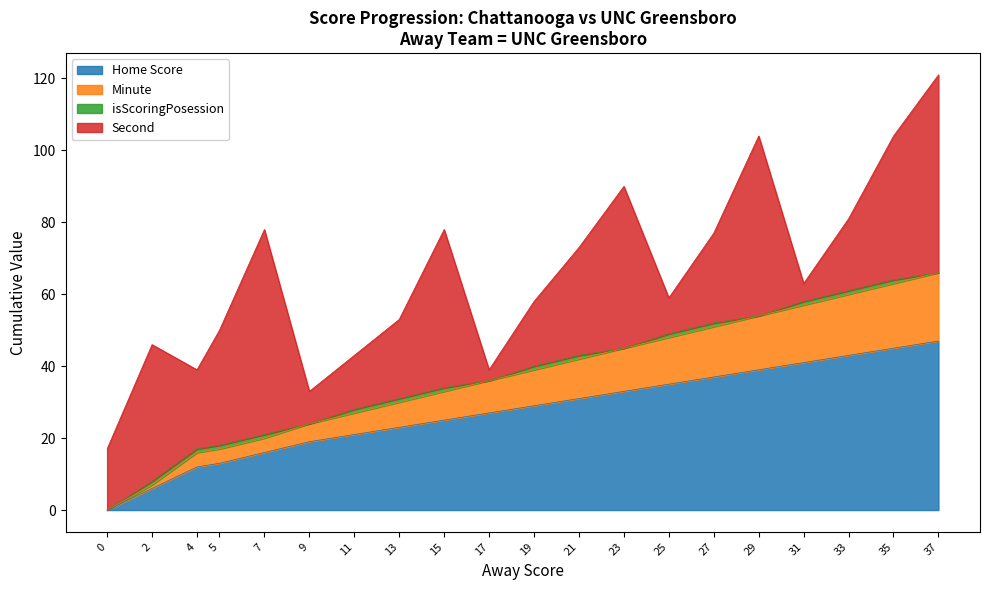

Is it true that Home Score equals 0 at 0?

True